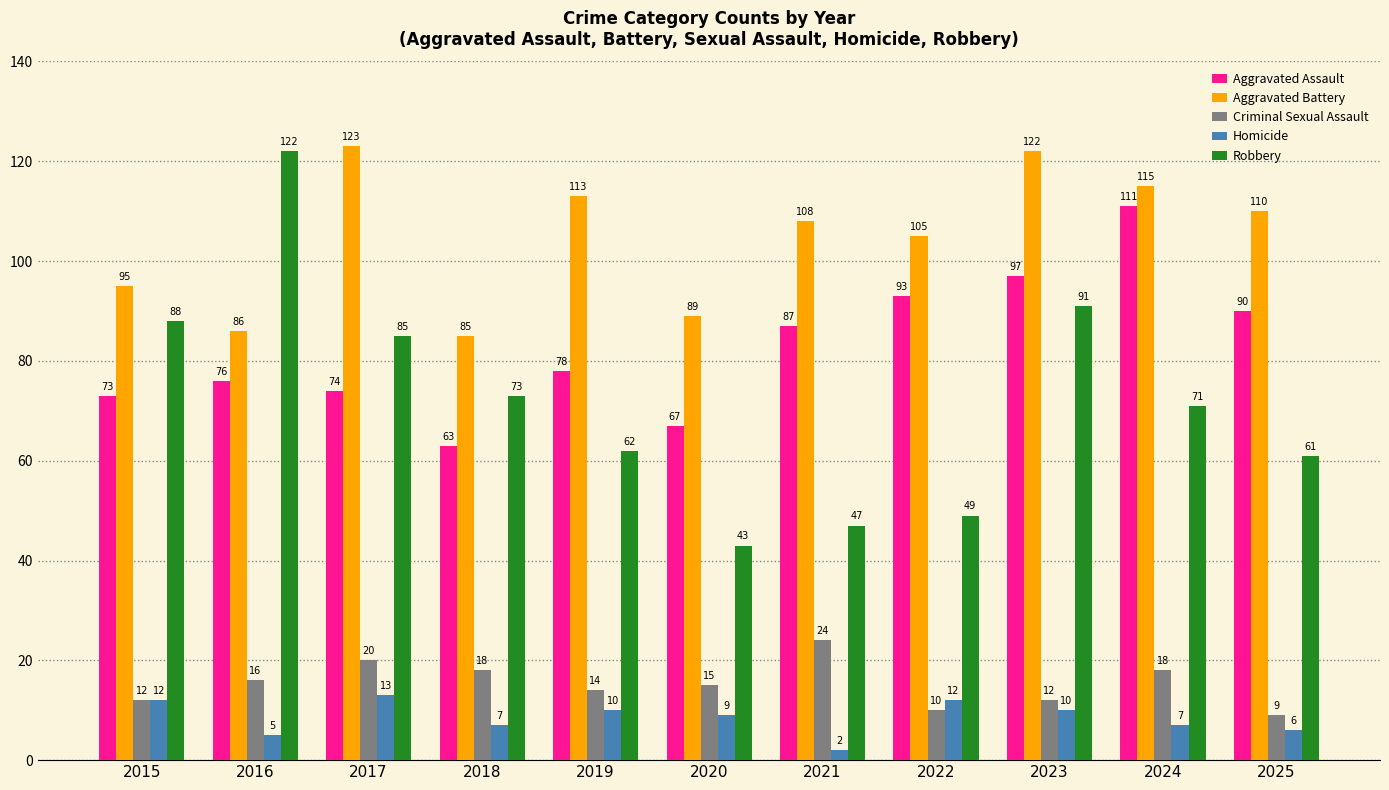

Which category has the highest value in the Aggravated Battery series?

2017